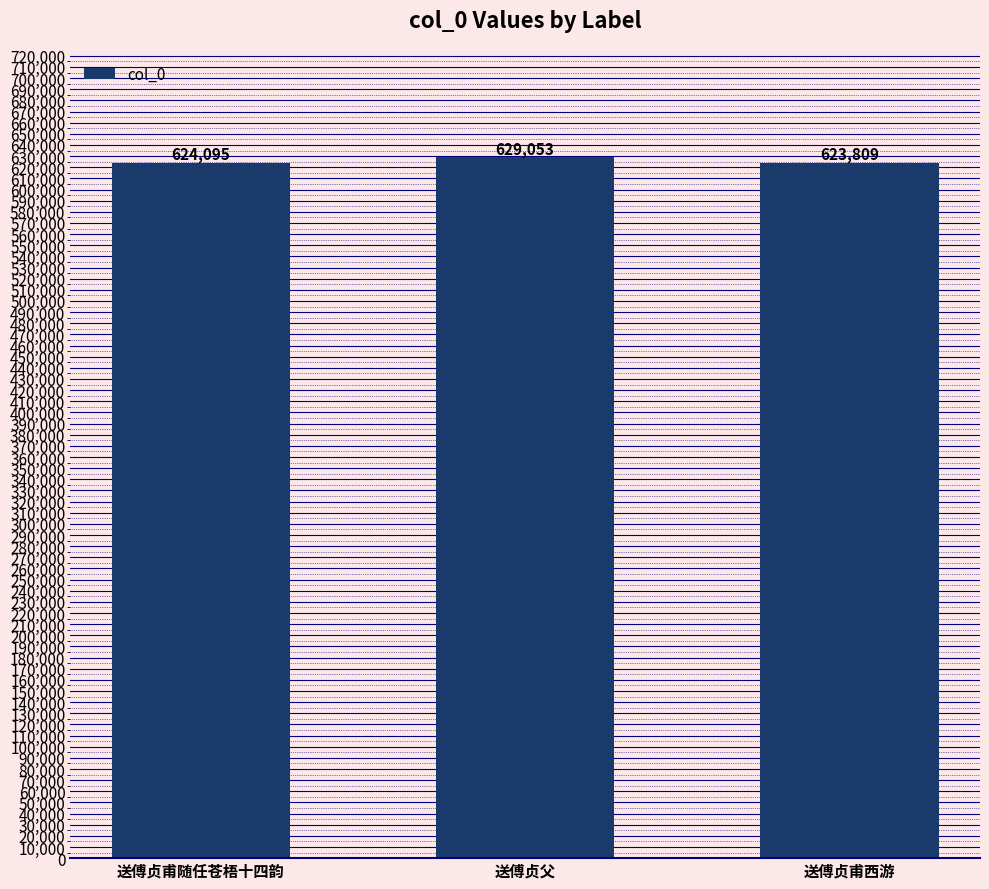

What is the difference between the maximum and second lowest values?

4958